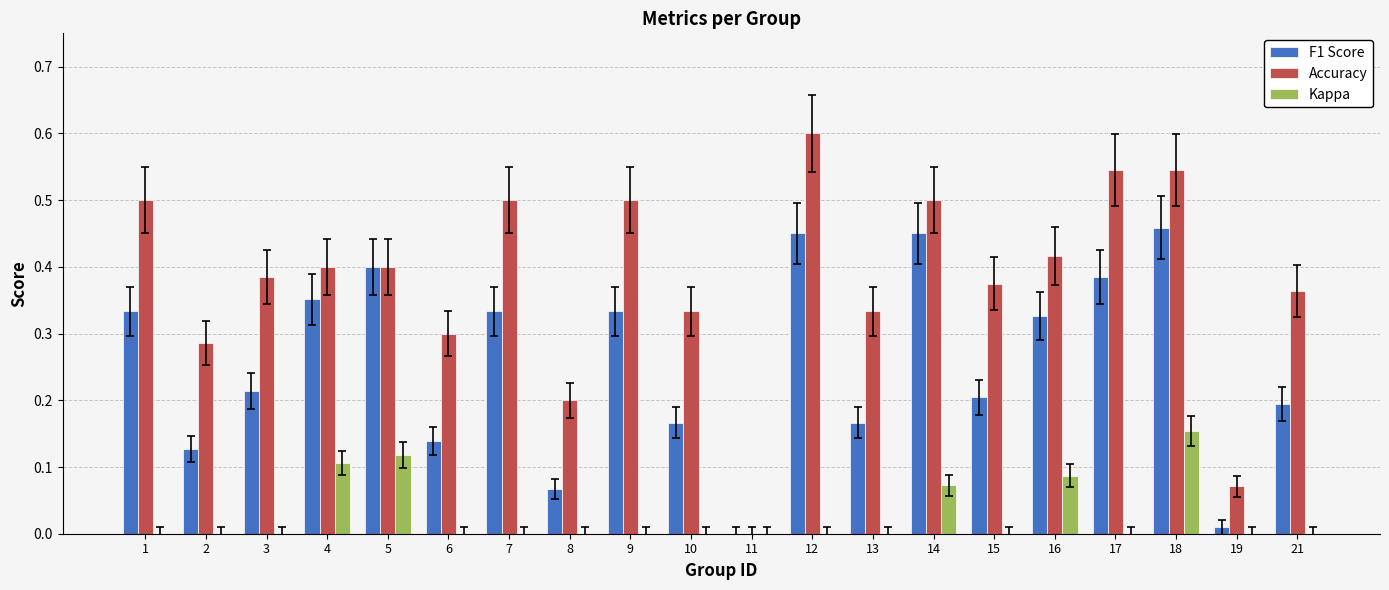

Which series has the largest total across all categories?

Accuracy